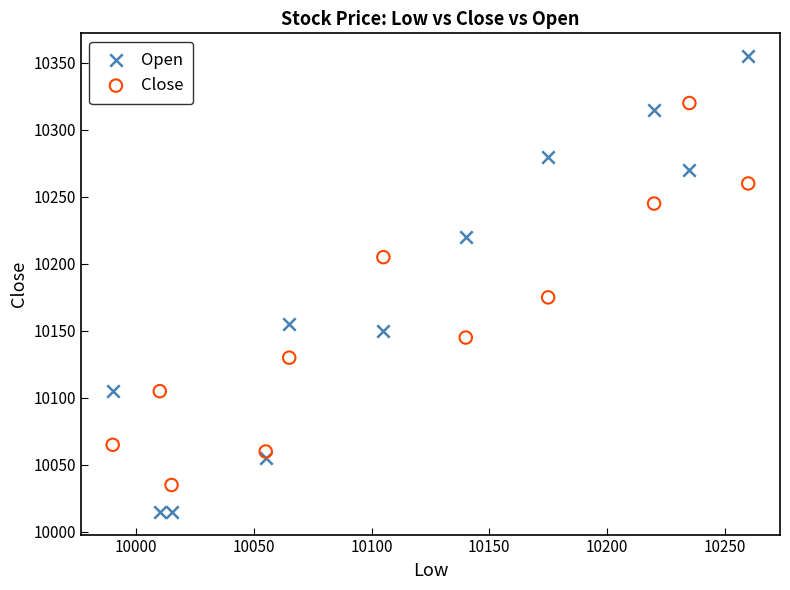

Which series reaches the maximum Y coordinate?

Open